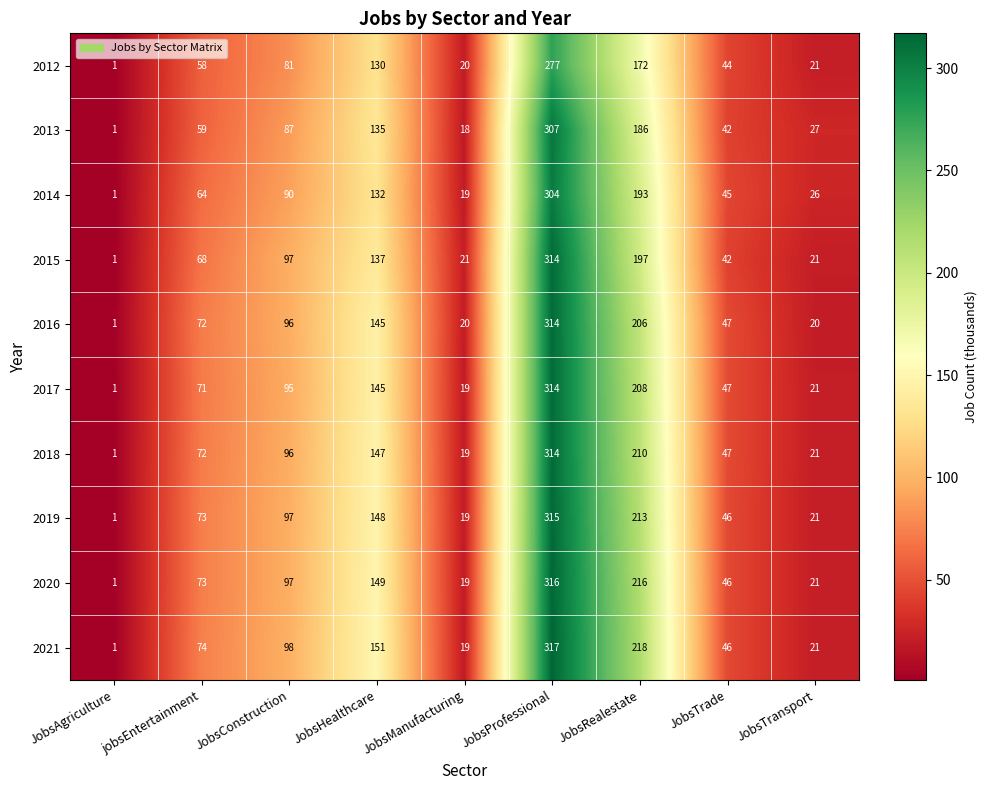

Which series has the largest total across all categories?

2021